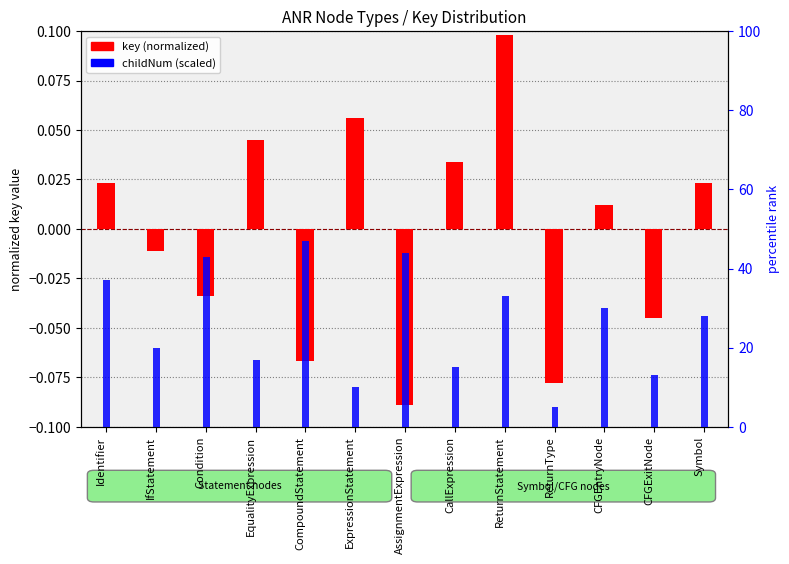

What is the difference between the second highest and second lowest values in the childNum (scaled) series?

34.0